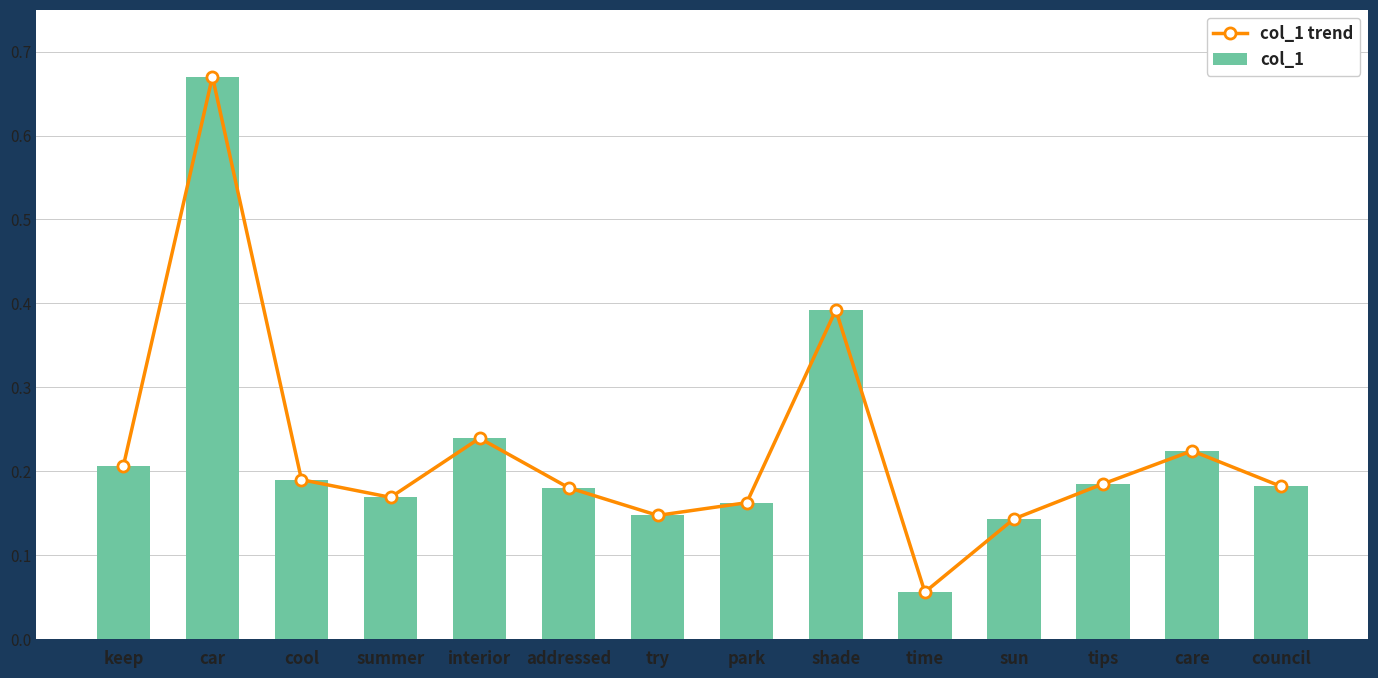

Reading left to right, list all the values displayed in this chart.

col_1 trend: 0.2	0.7	0.2	0.2	0.2	0.2	0.1	0.2	0.4	0.1	0.1	0.2	0.2	0.2
col_1: 0.2	0.7	0.2	0.2	0.2	0.2	0.1	0.2	0.4	0.1	0.1	0.2	0.2	0.2